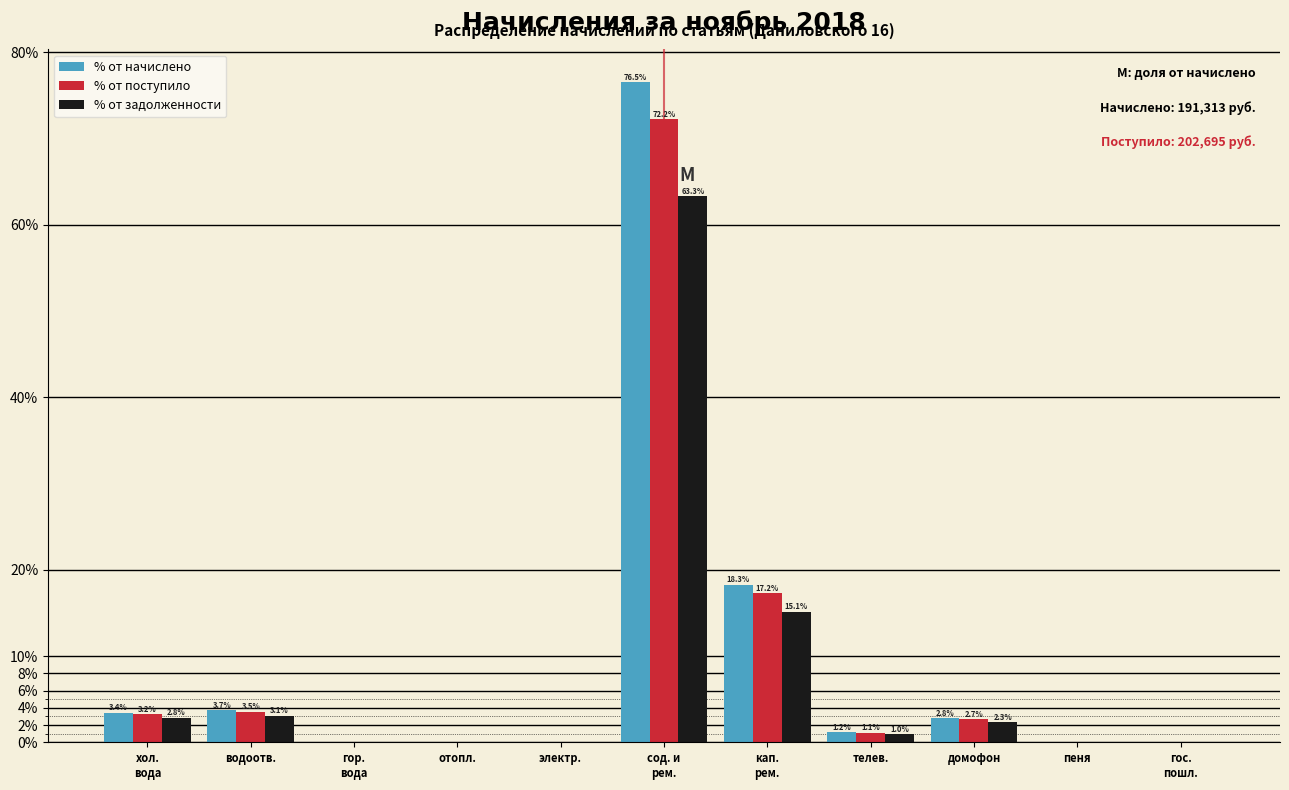

What is the maximum value shown in the chart?

76.5